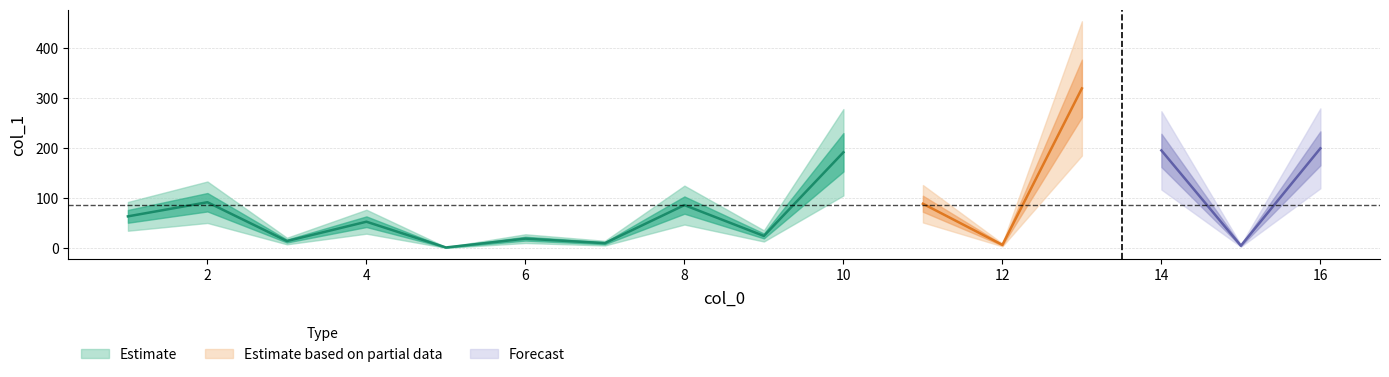

What is the difference between the maximum and second lowest values?

314.1